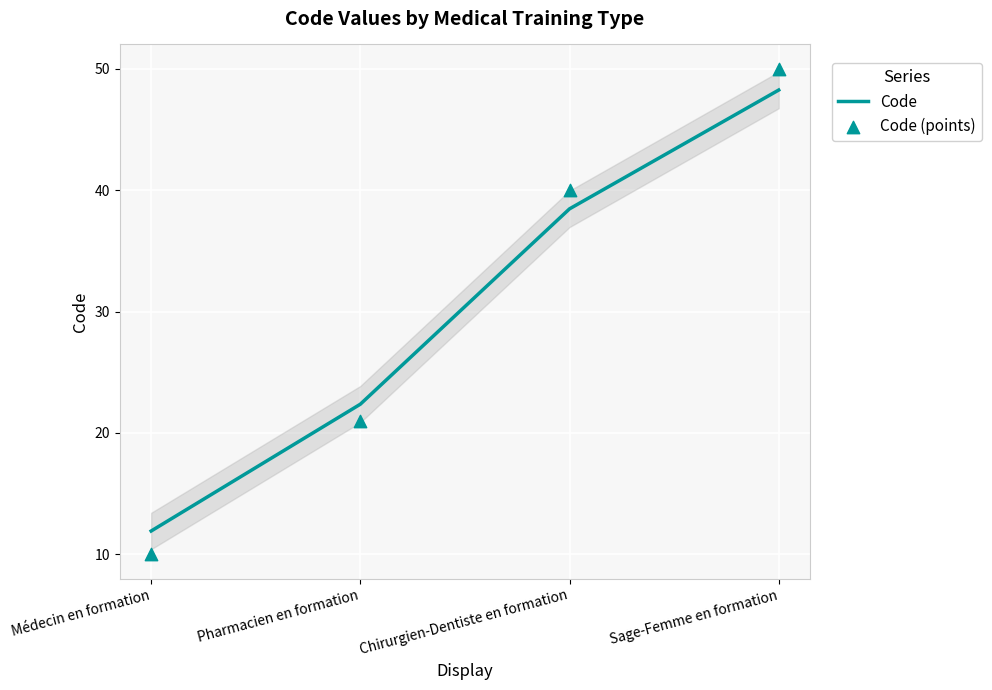

Which series reaches the maximum Y coordinate?

Code (points)